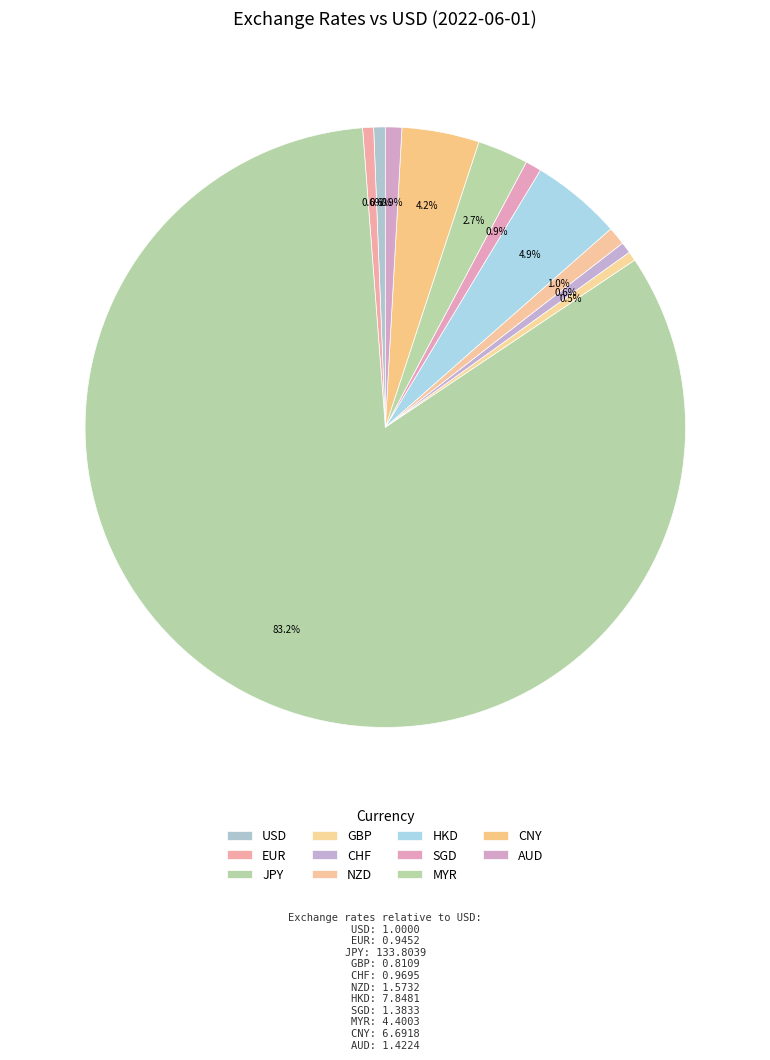

The SGD slice represents 11% of the pie. True or false?

False